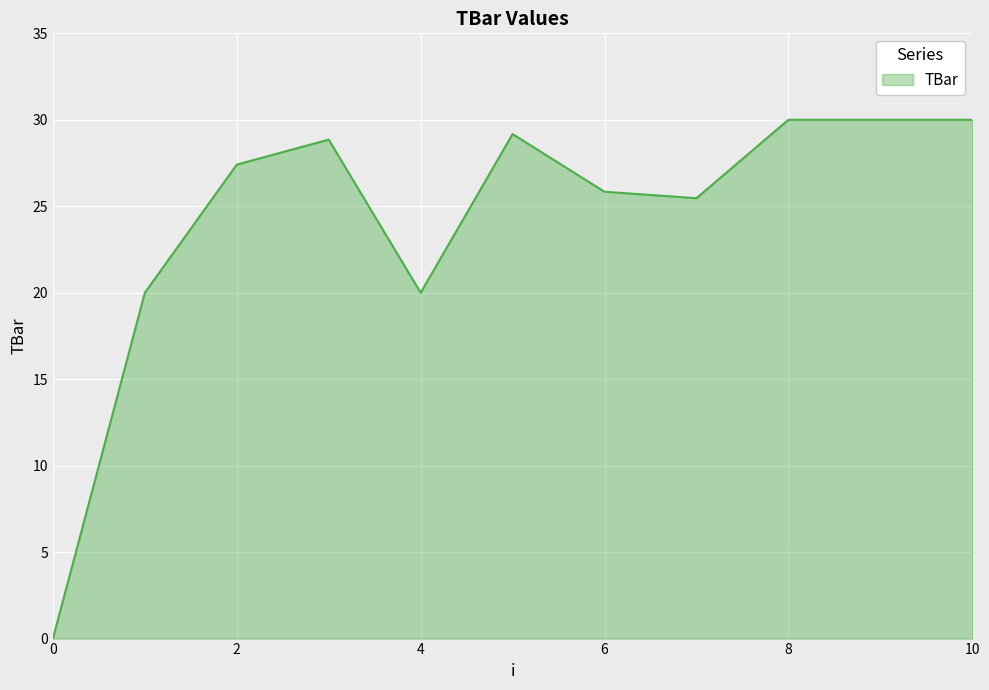

How many values are below 27?

5